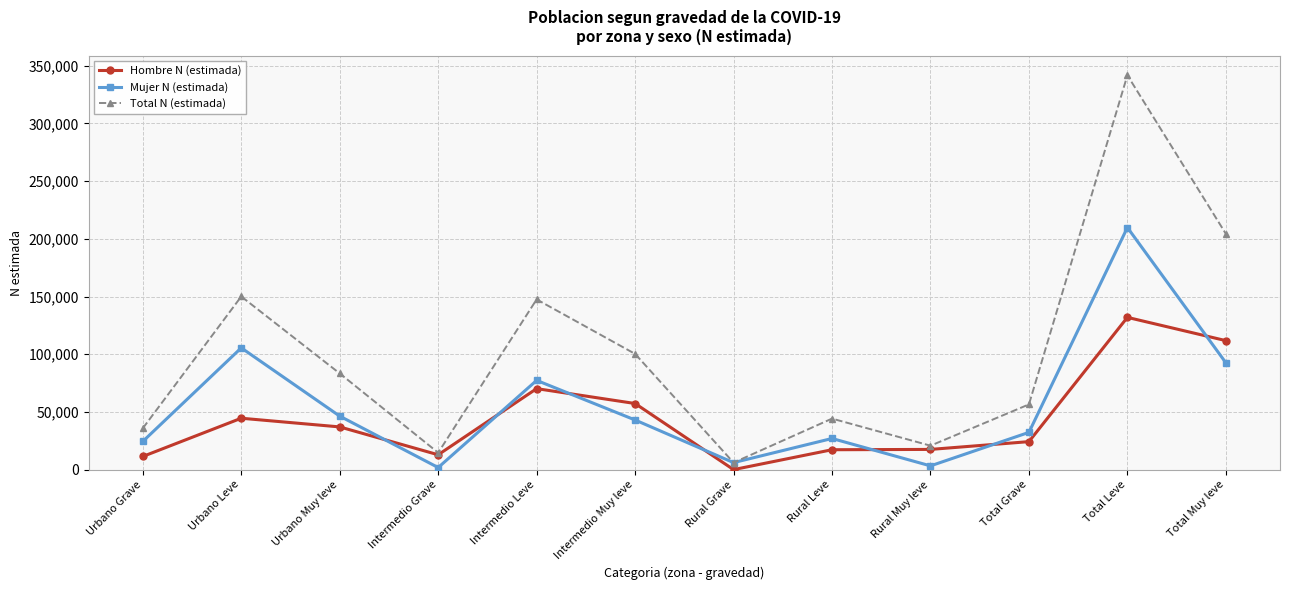

Where is the first local maximum for Mujer N (estimada)?

Urbano Leve